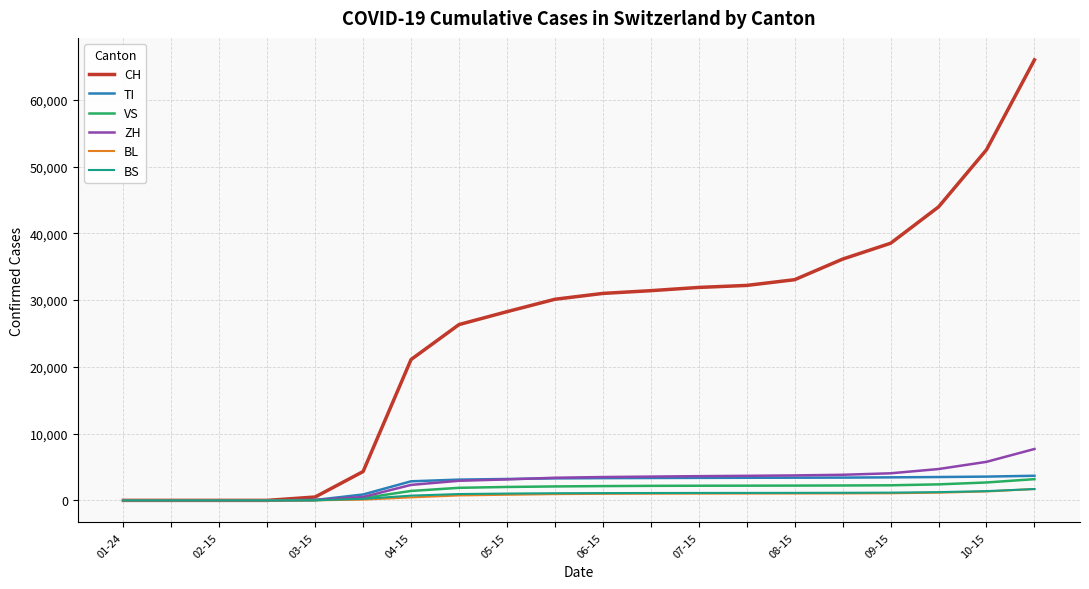

Which series has the largest total across all categories?

CH